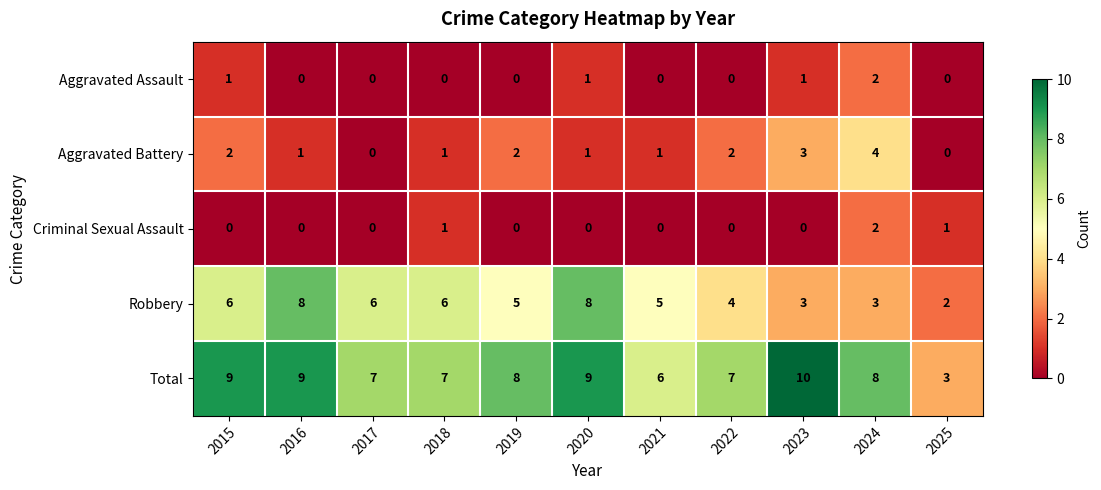

What is the difference between the maximum and minimum values in the Aggravated Battery series?

4